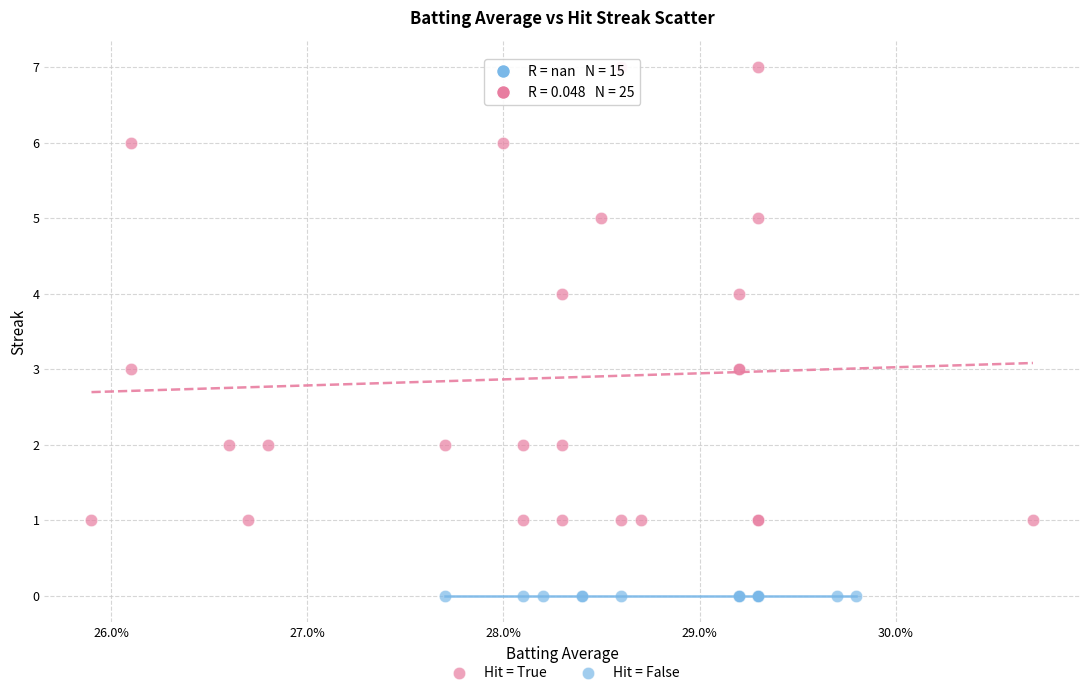

Which series contains the lowest Y value?

Hit = False